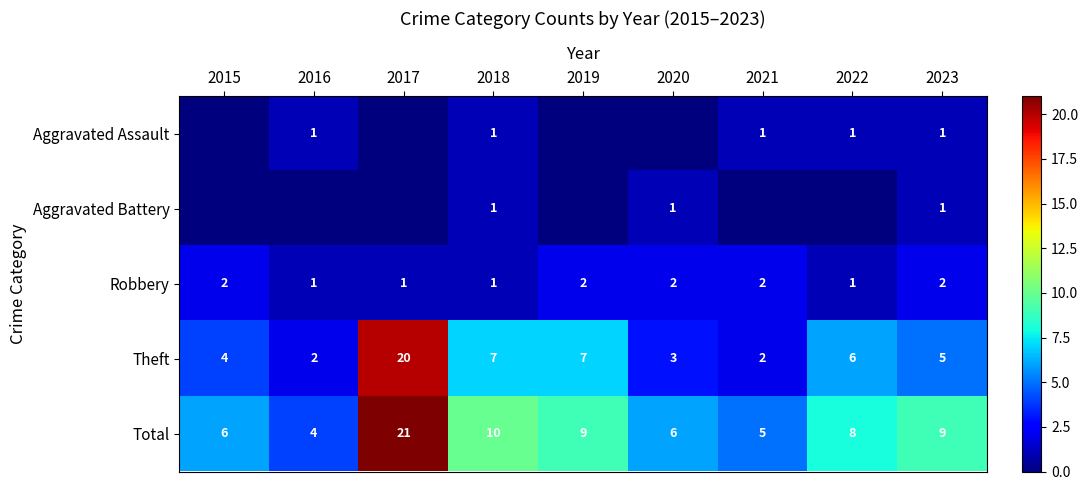

What is the difference between the Robbery values at 2016 and 2019?

1